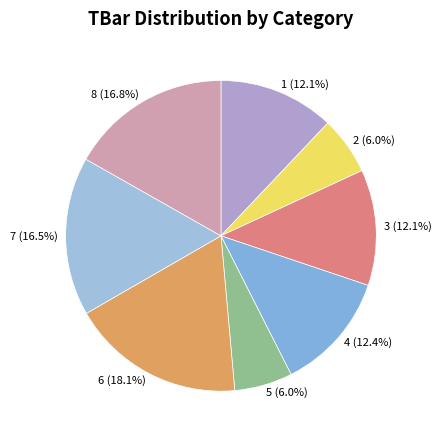

To the nearest percent, what is the difference between the largest and smallest slice percentages?

12%